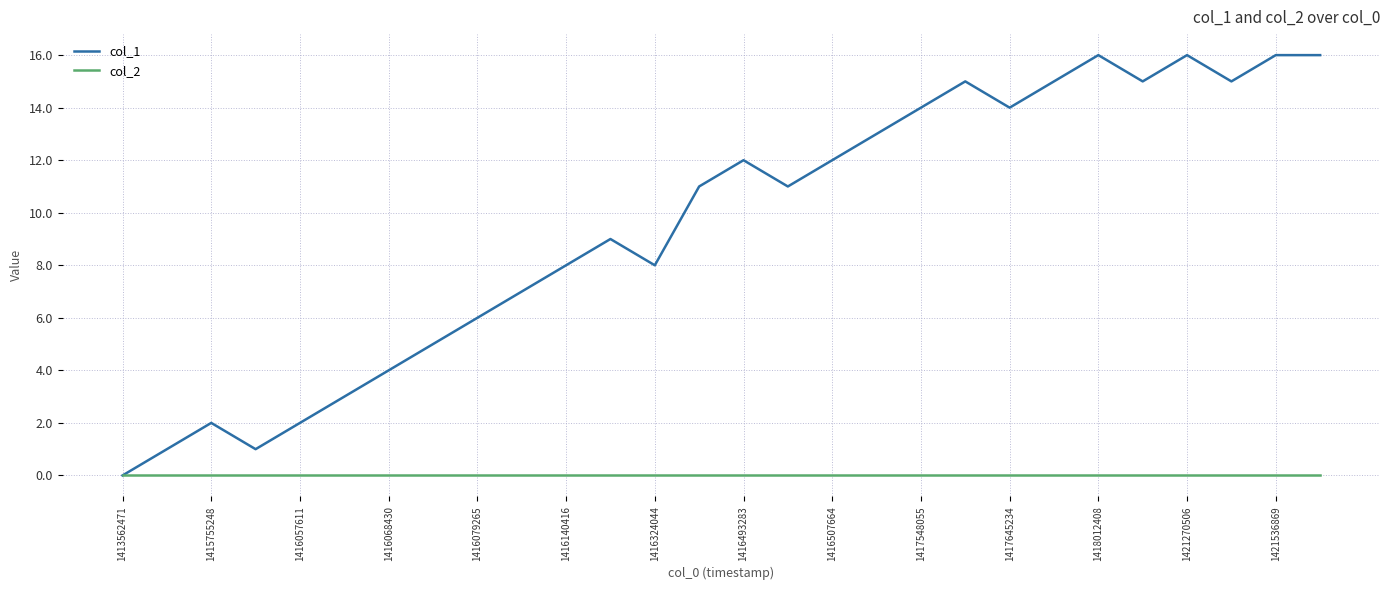

Does the chart display data point markers on the line(s)?

No